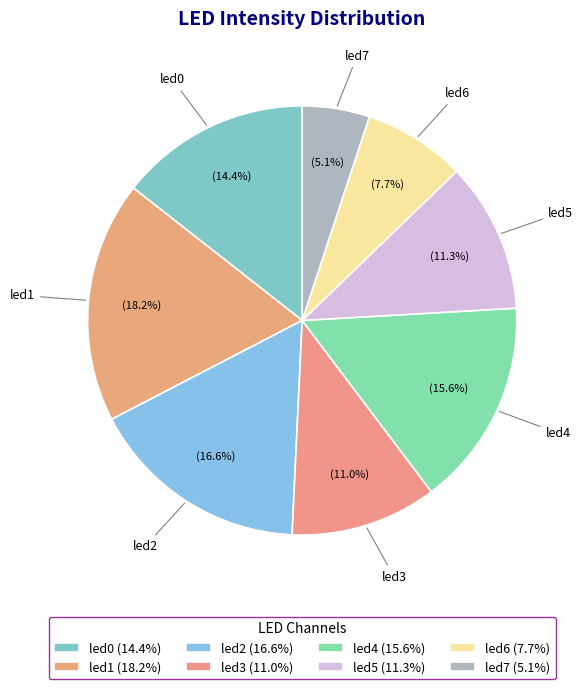

What percentage is the led4 slice, to the nearest percent?

16%